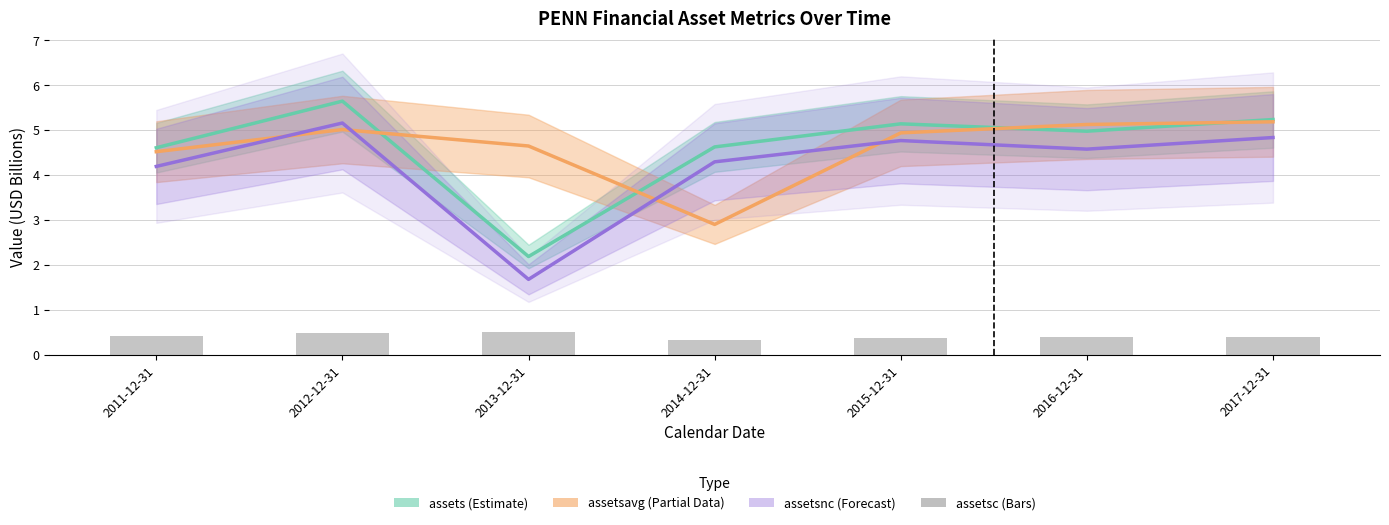

Between 2012-12-31 and 2014-12-31, which is larger?

2012-12-31